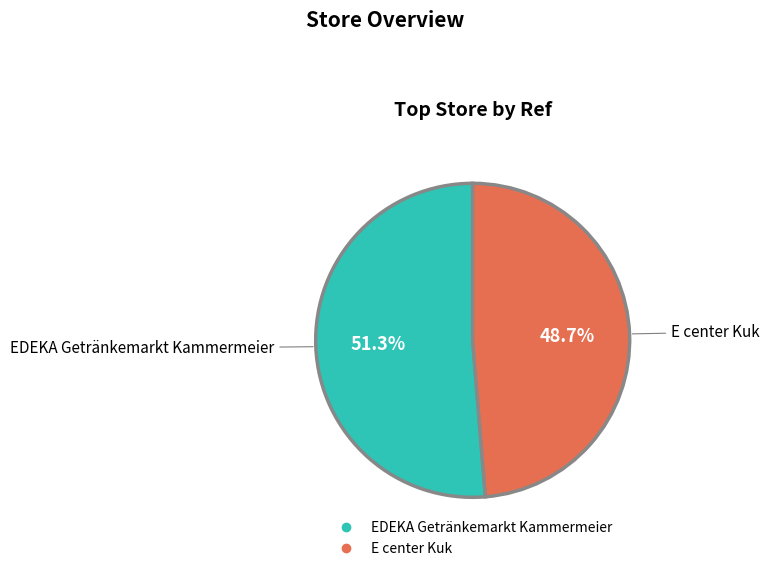

Rank the categories by value from highest to lowest.

EDEKA Getränkemarkt Kammermeier, E center Kuk